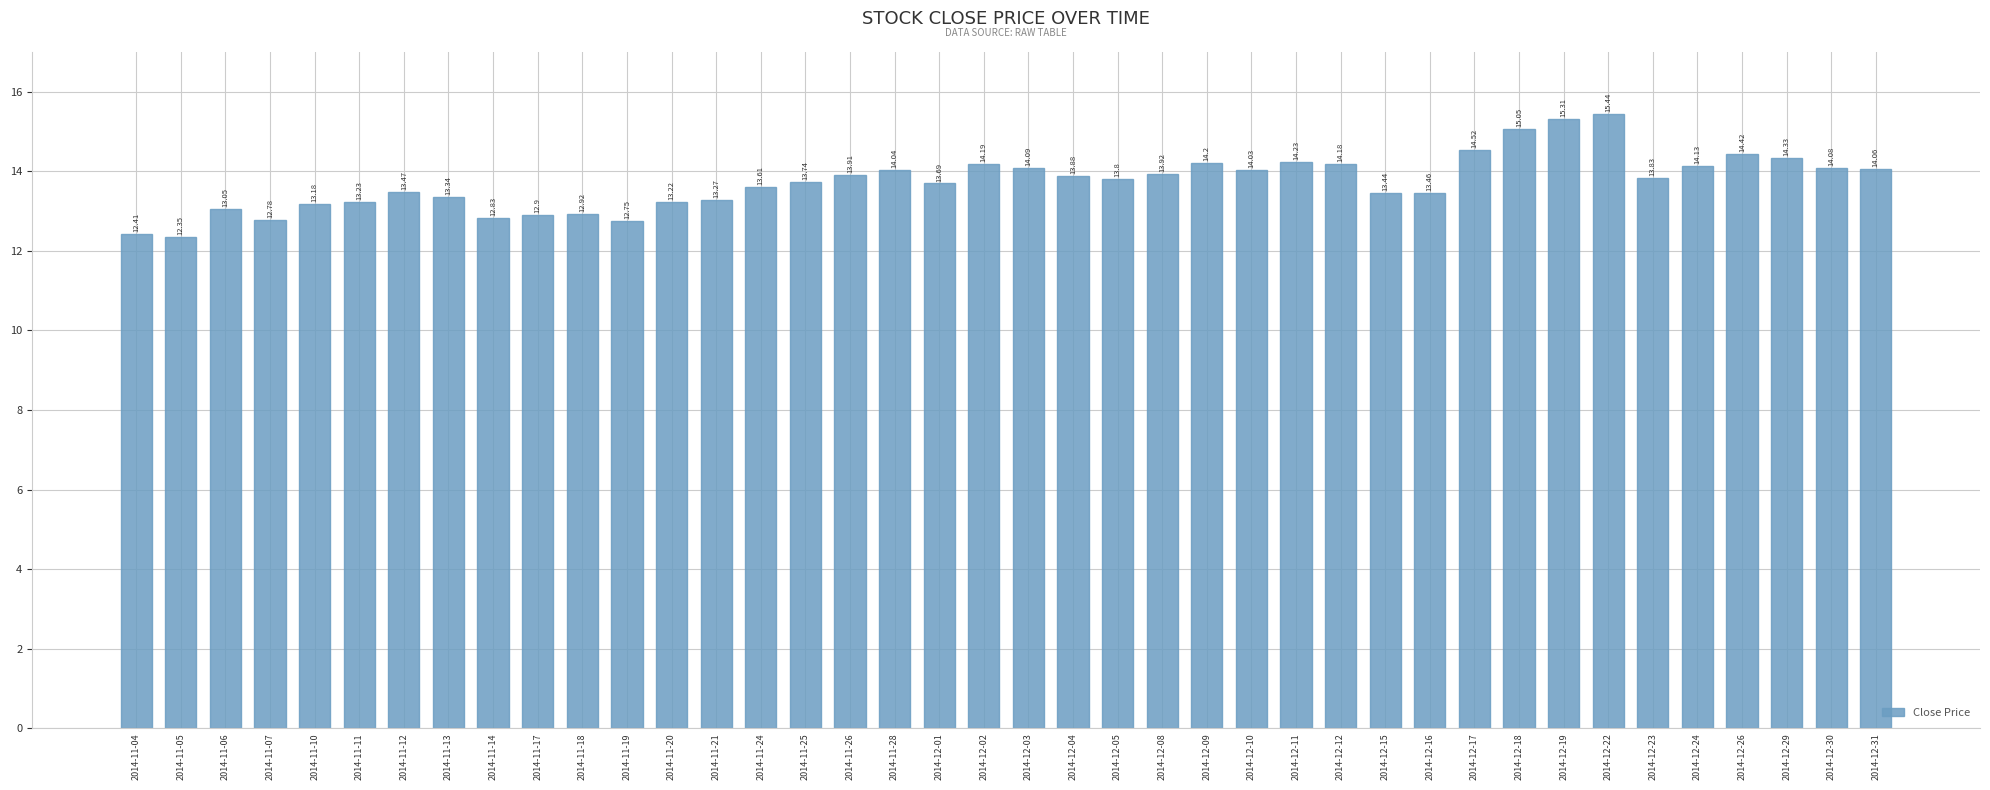

Between 2014-11-18 and 2014-12-30, which is larger?

2014-12-30